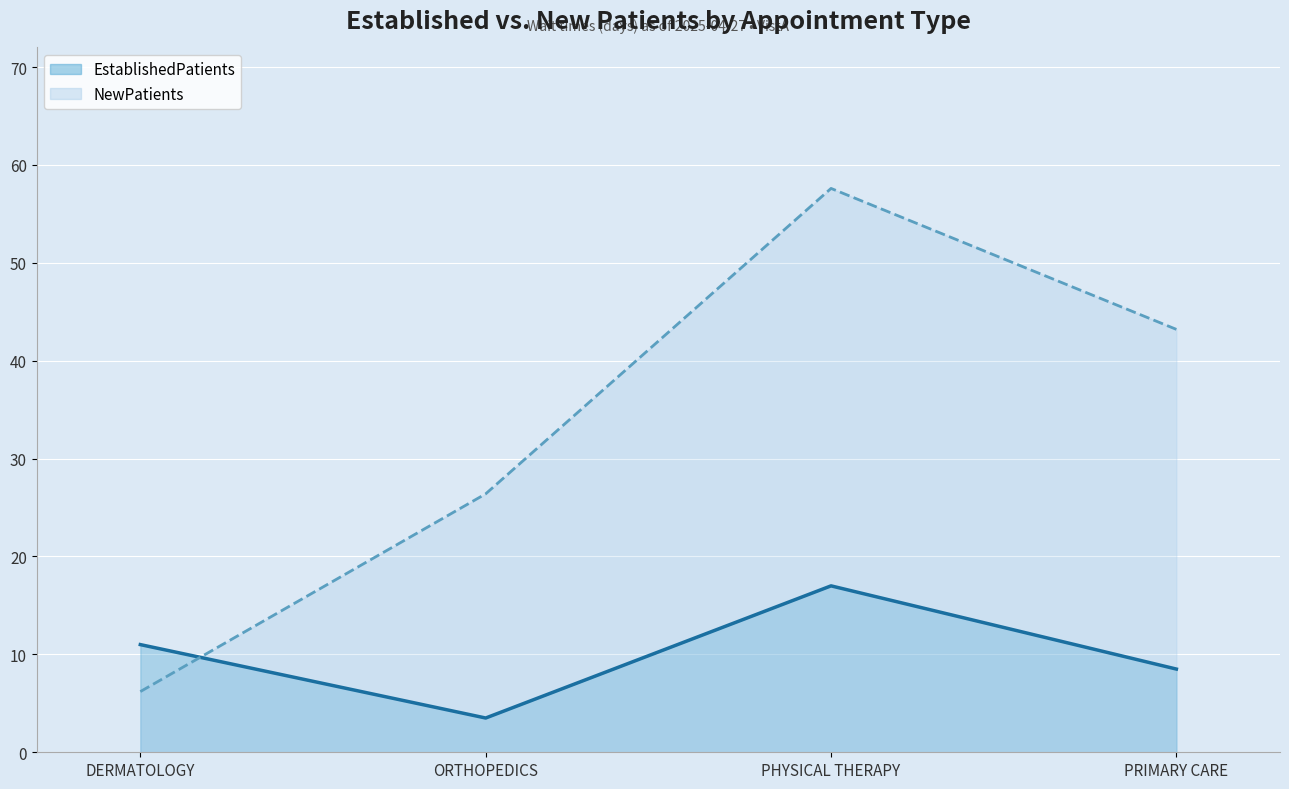

Where do NewPatients and EstablishedPatients first cross each other?

DERMATOLOGY and ORTHOPEDICS